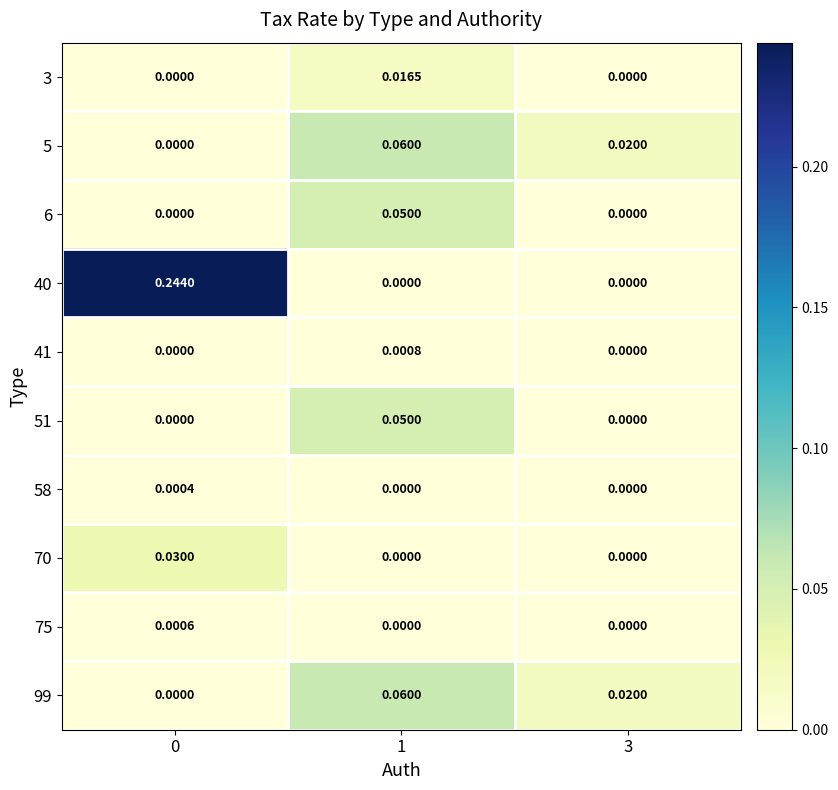

Which series has the widest spread of values?

40